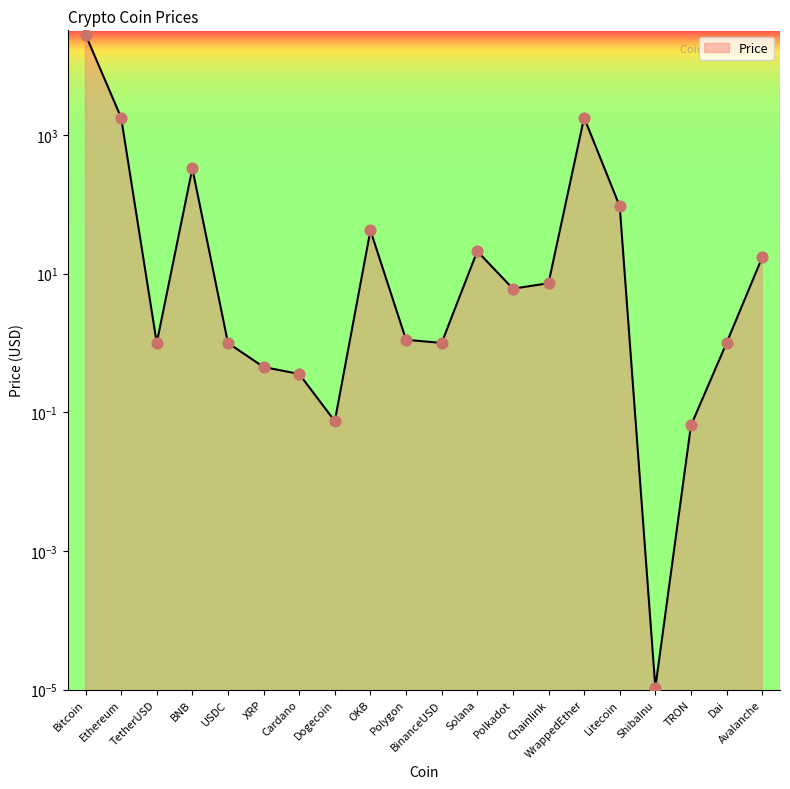

What is the change in value from Chainlink to Dai?

-6.3